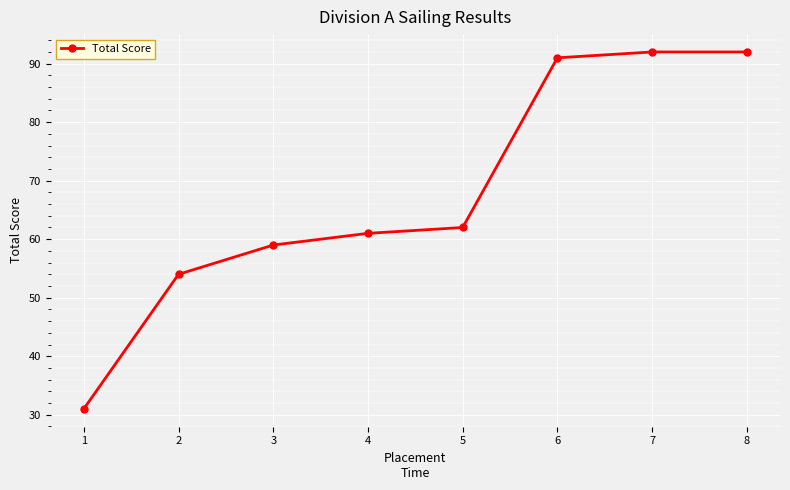

Which has a higher value, 3 or 2?

3